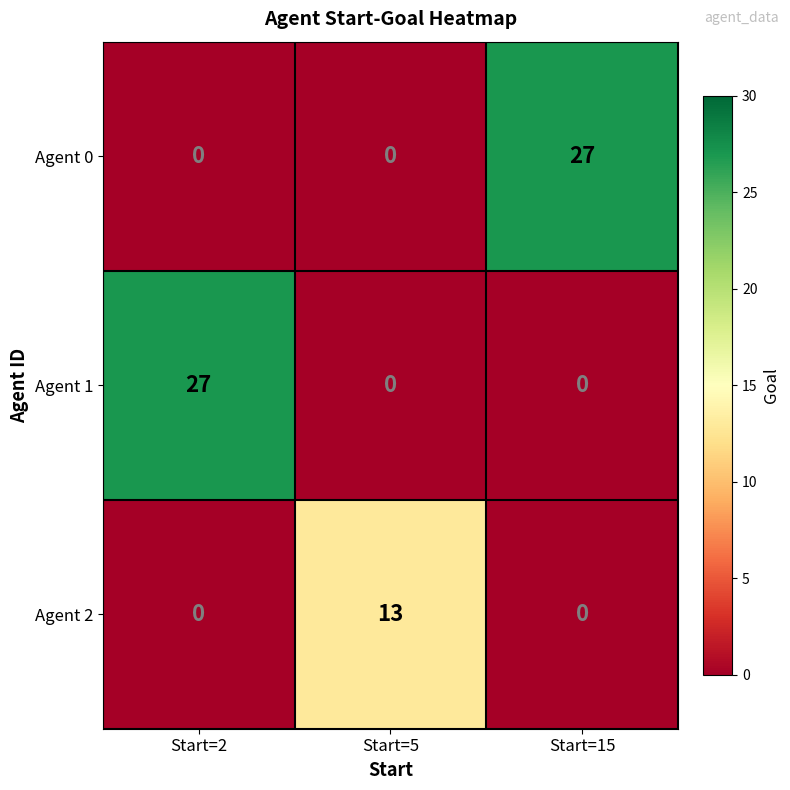

How many data points does each series have?

3